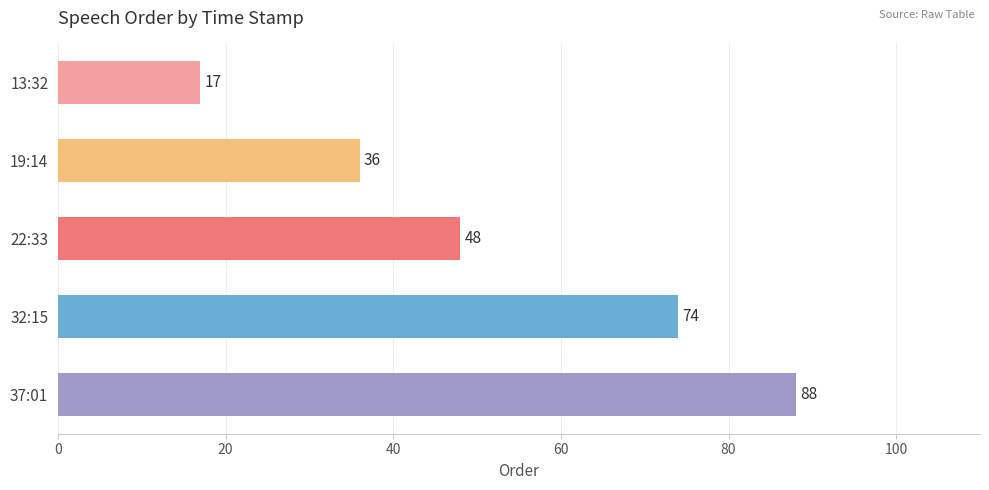

What is the change in value from 13:32 to 19:14?

+19